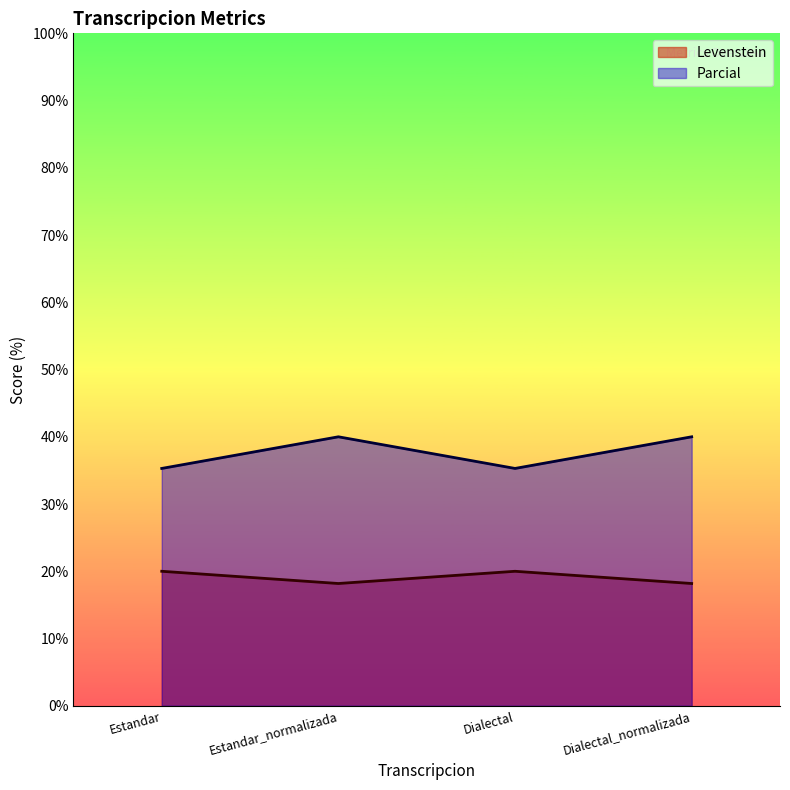

What is the value of the Levenstein point at the 2nd from the left?

18.2